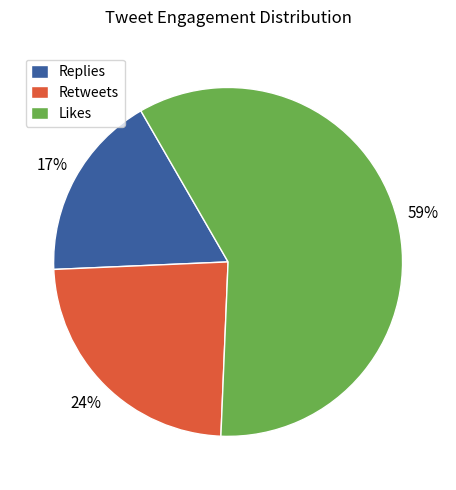

What is the smallest slice in the pie chart?

Replies